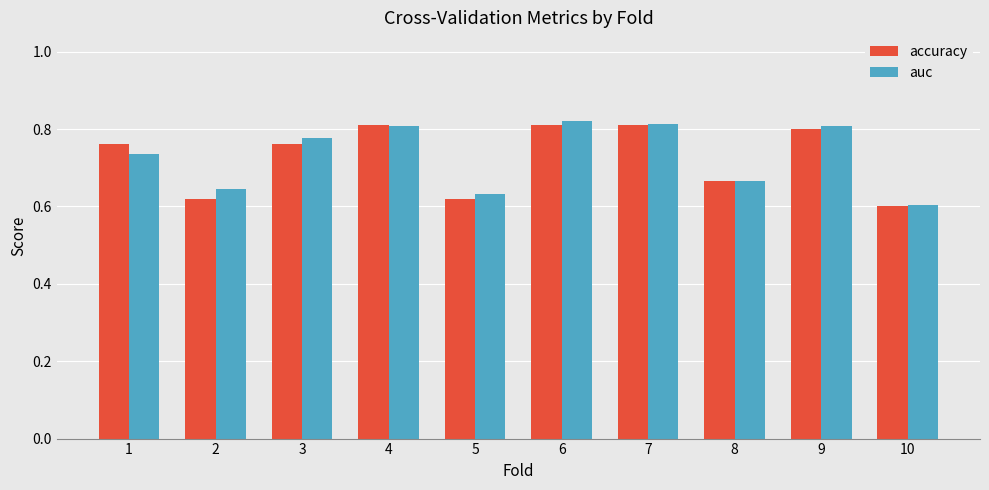

What is the sum of all auc values?

7.3